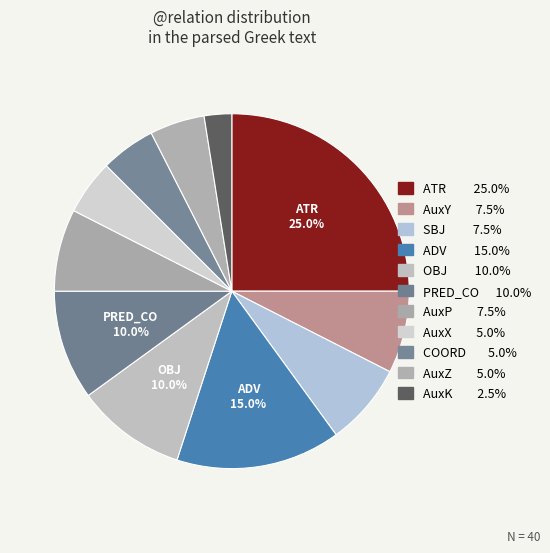

What percentage is NOT represented by AuxK?

97.5%